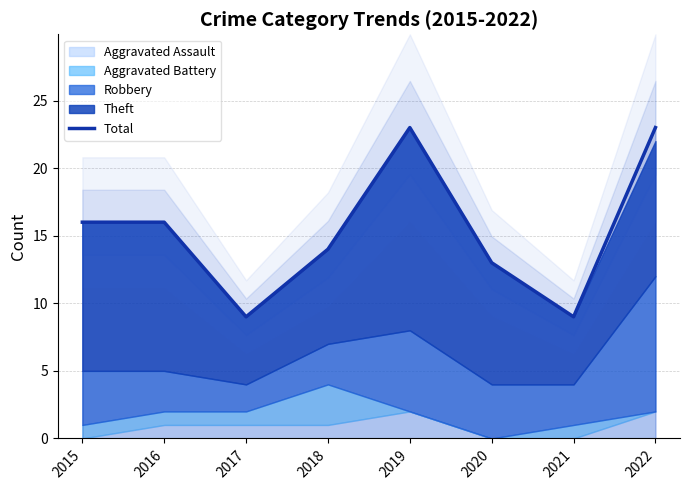

Reading right to left, list all the values displayed in this chart.

23	9	13	23	14	9	16	16